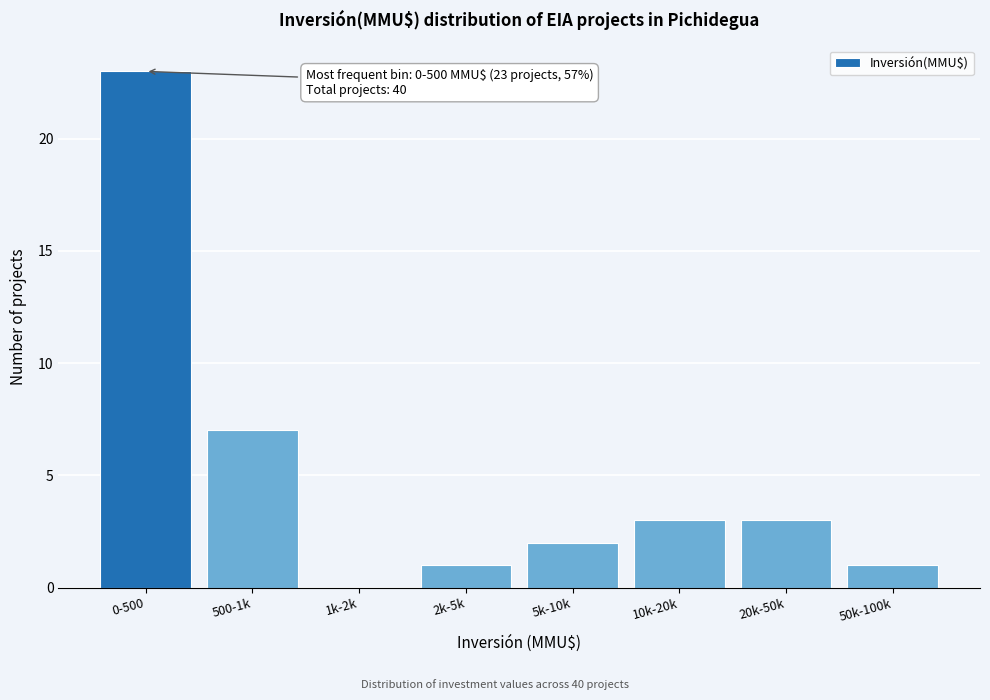

Reading right to left, transcribe all the data shown in this chart.

50k-100k=1	20k-50k=3	10k-20k=3	5k-10k=2	2k-5k=1	1k-2k=0	500-1k=7	0-500=23